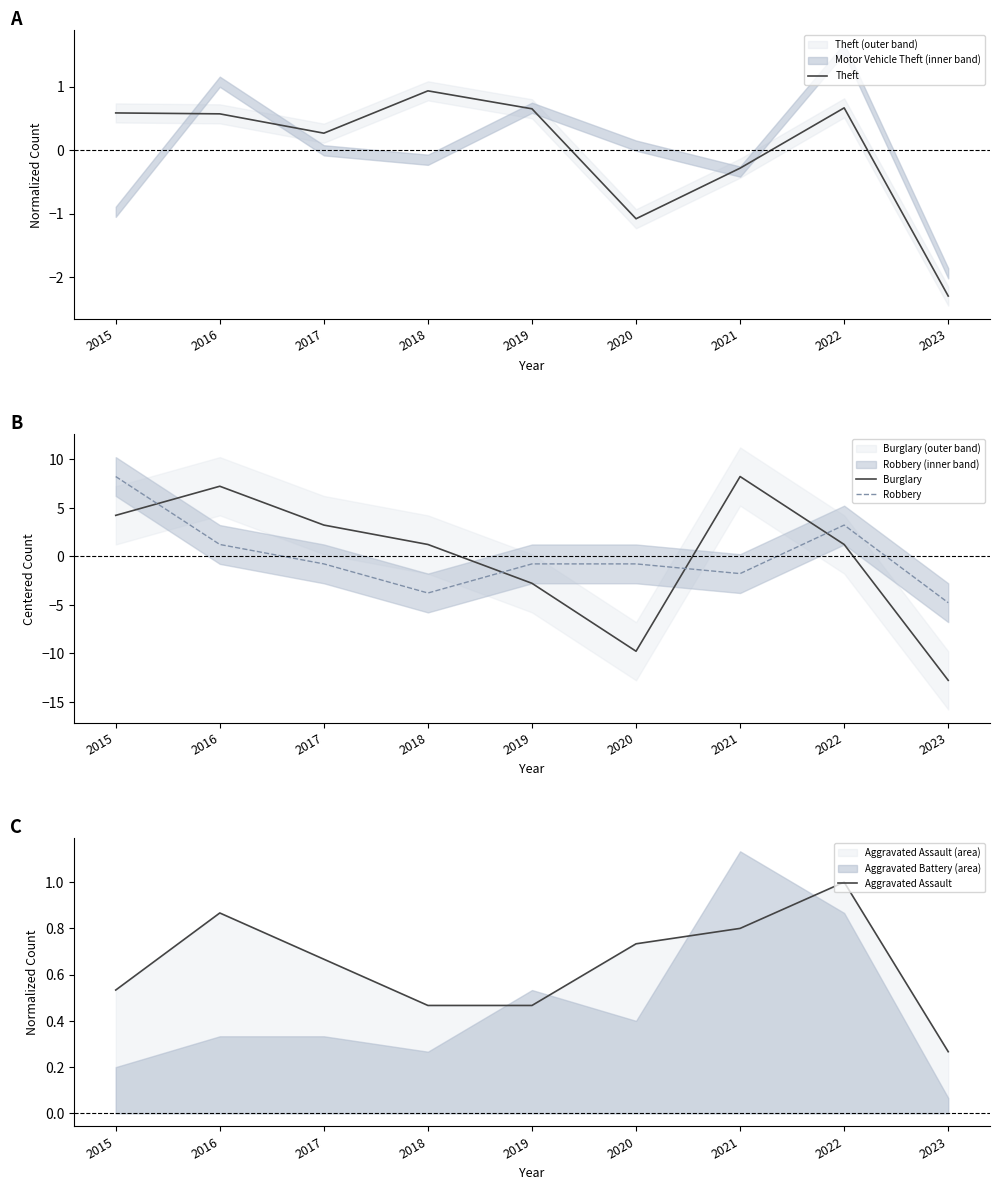

Which series changed the most between 2021 and 2022?

Burglary